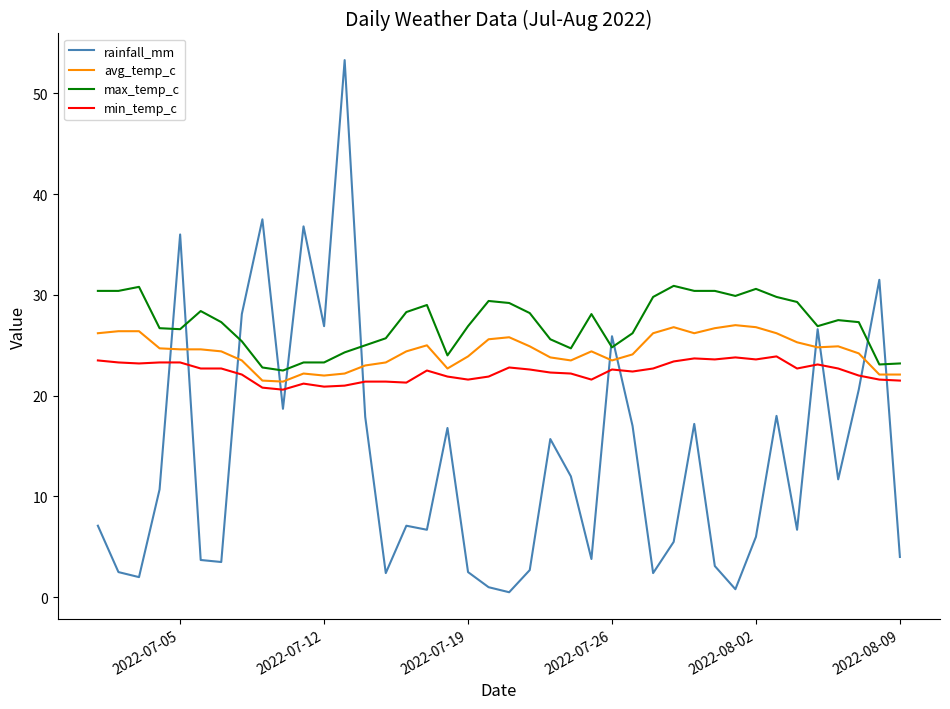

What is the minimum value for avg_temp_c?

21.4